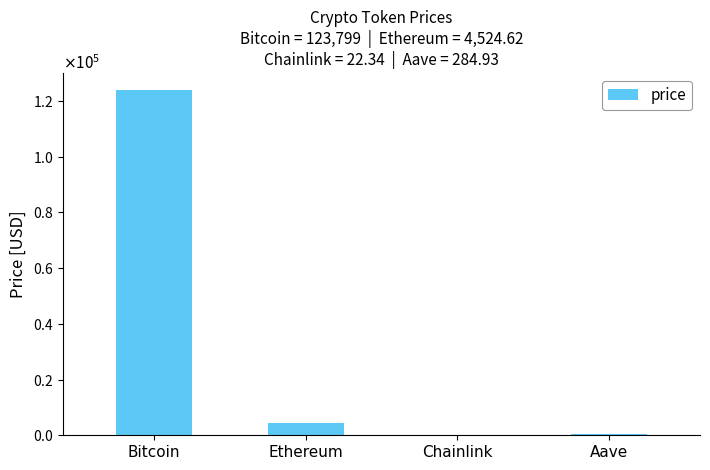

The value at Ethereum is 4524.6. True or false?

True